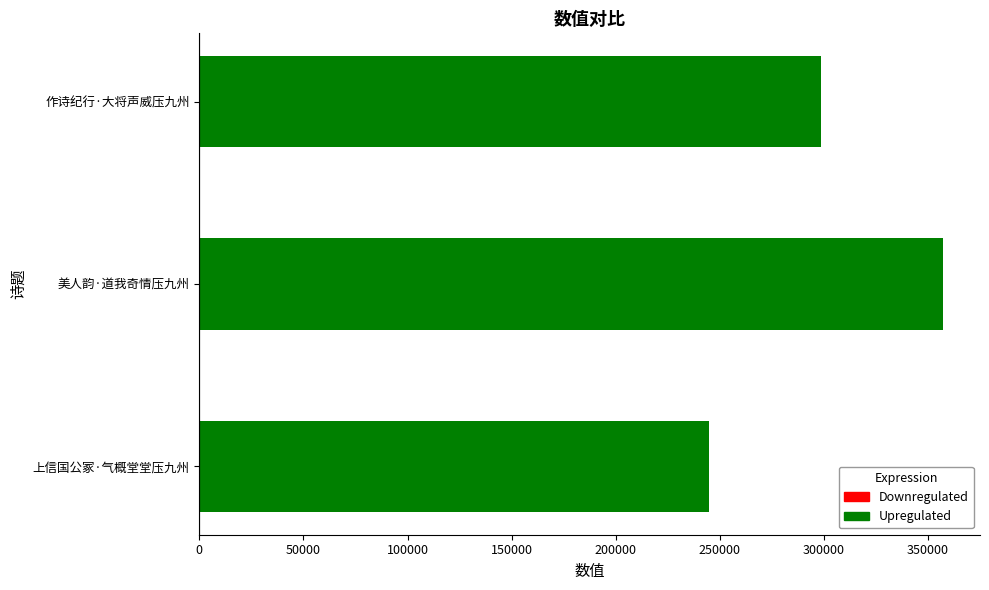

Read the value at 作诗纪行·大将声威压九州, to the nearest 100.

298800